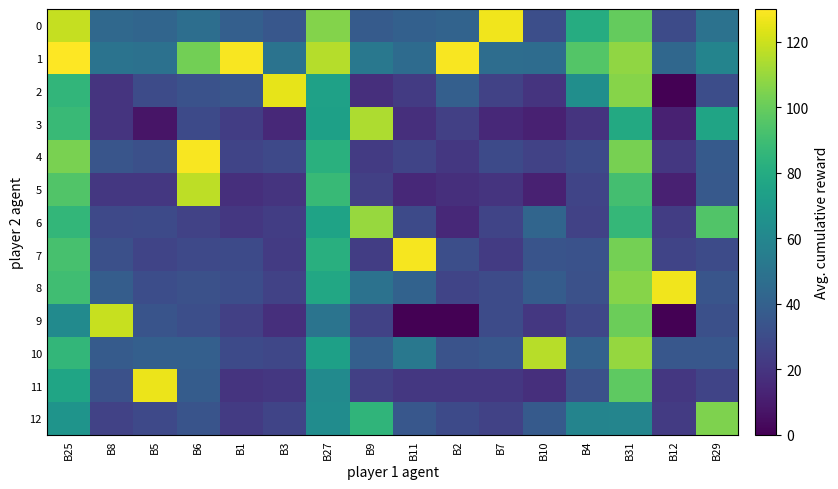

At how many categories does at least one series exceed 17?

16